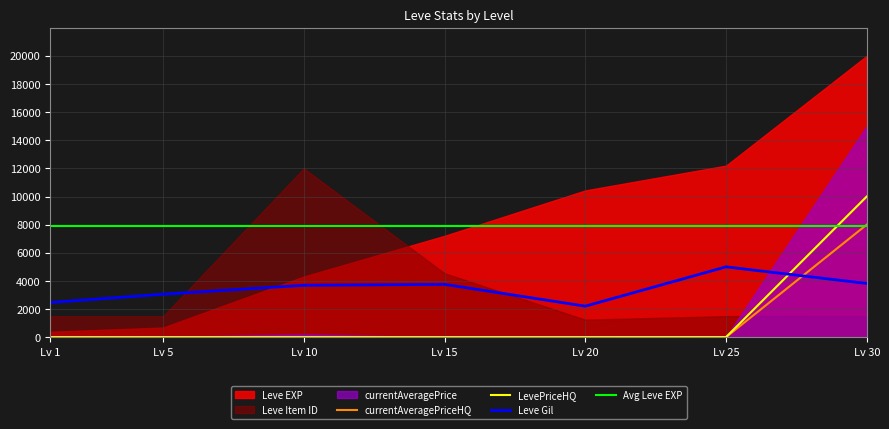

How many categories are shown in the chart?

7